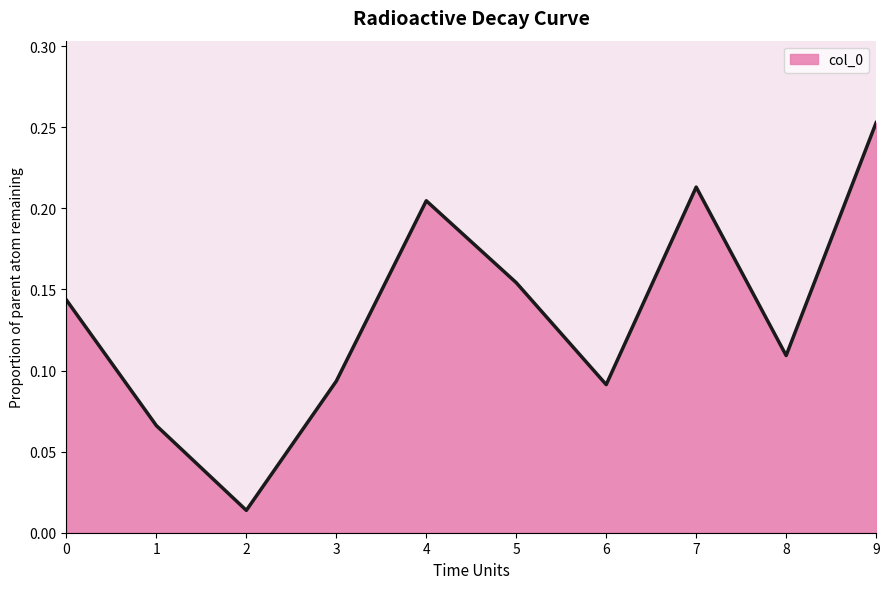

Which has a higher value, 4 or 3?

4